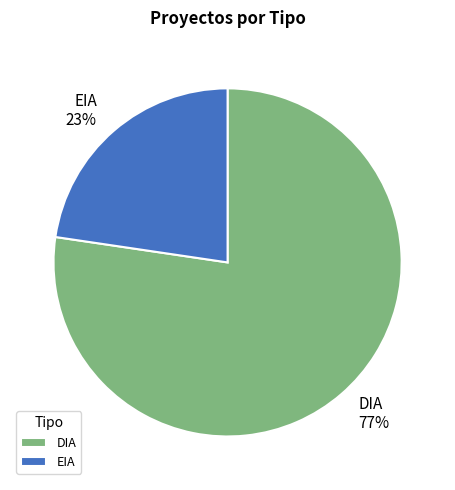

Is it true that DIA is 77% of the pie?

True